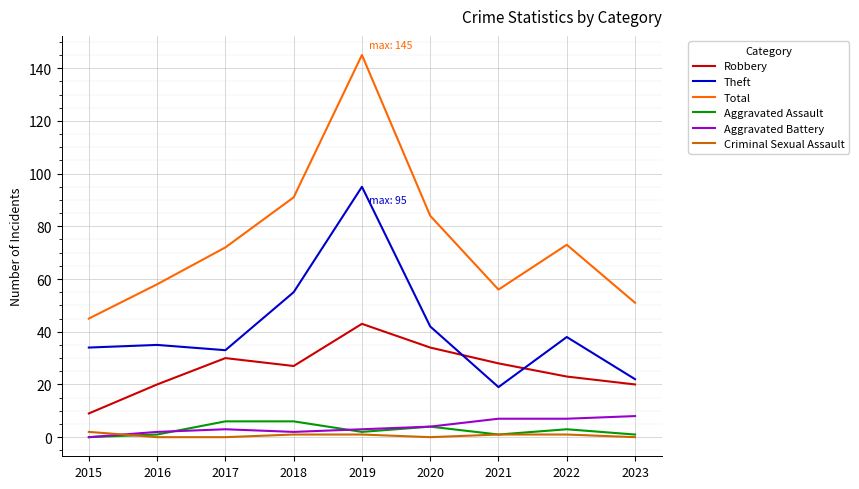

Between which two adjacent categories do Criminal Sexual Assault and Aggravated Battery first intersect?

2015 and 2016